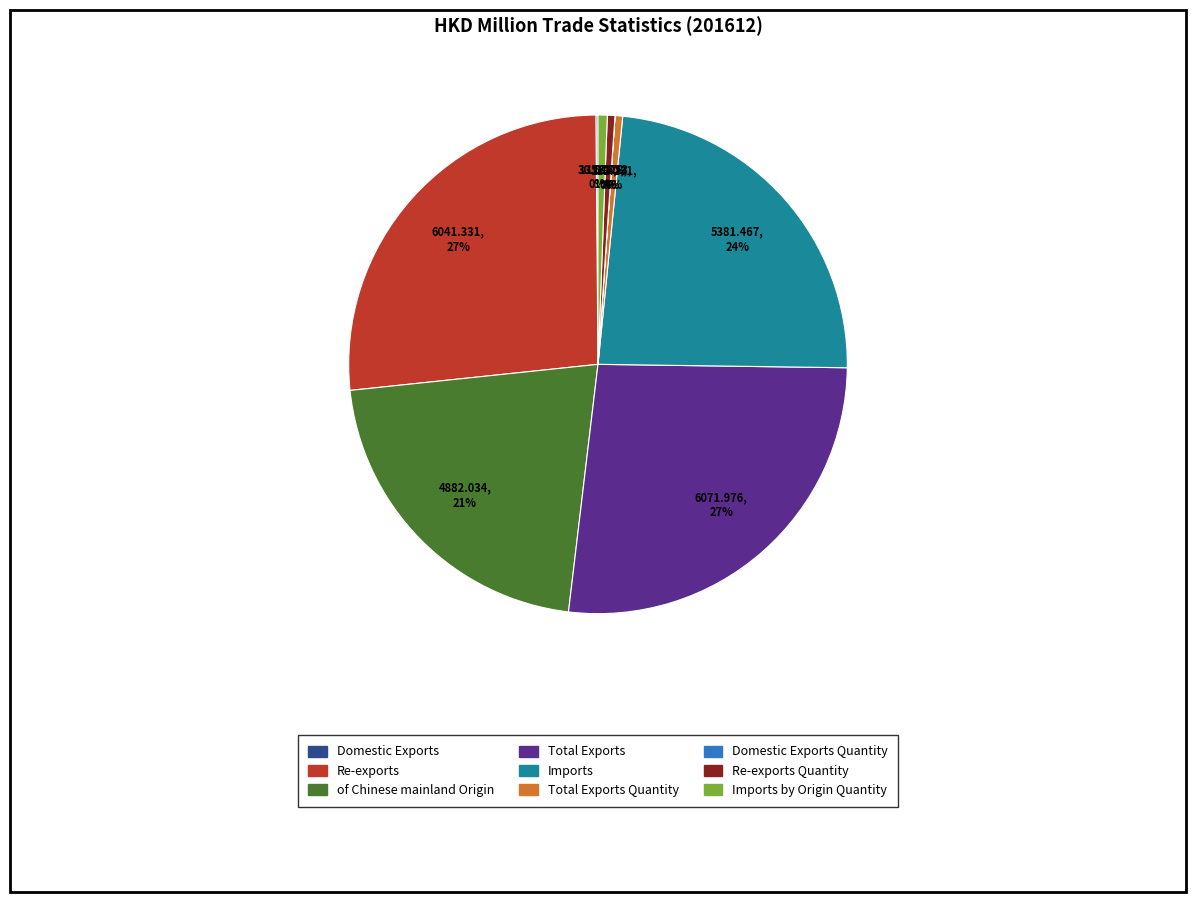

To the nearest percent, what is the average slice percentage?

11%